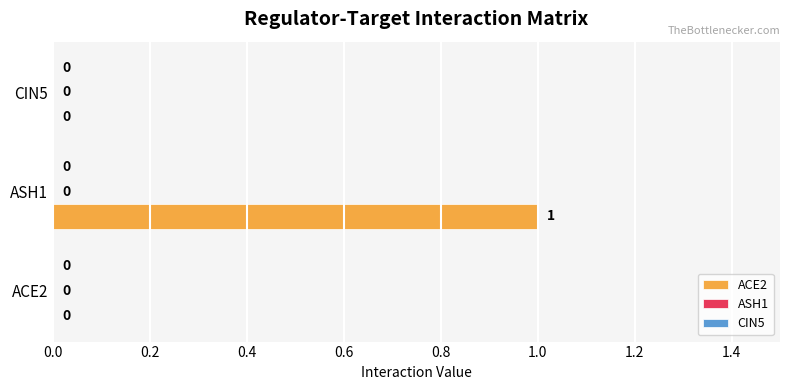

Reading bottom to top, transcribe all the data shown in this chart.

ACE2=0	ASH1=1	CIN5=0